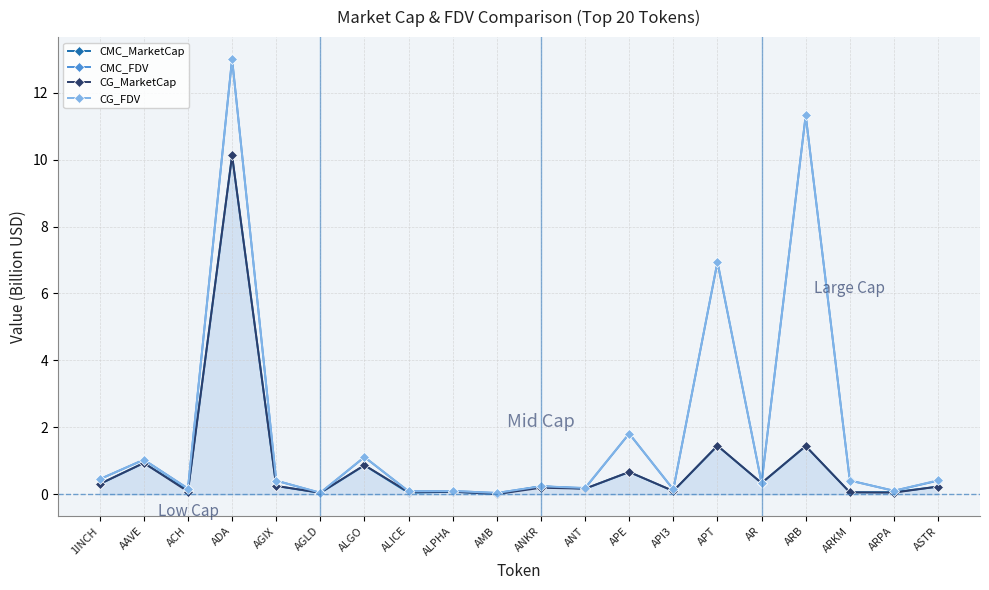

At which category does the chart reach its peak across all series?

ADA